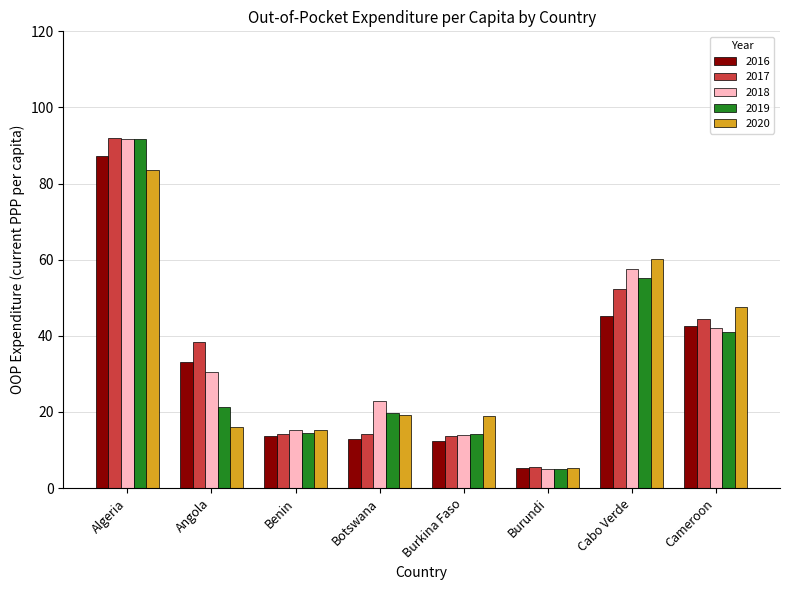

At which label does 2018 reach its peak?

Algeria